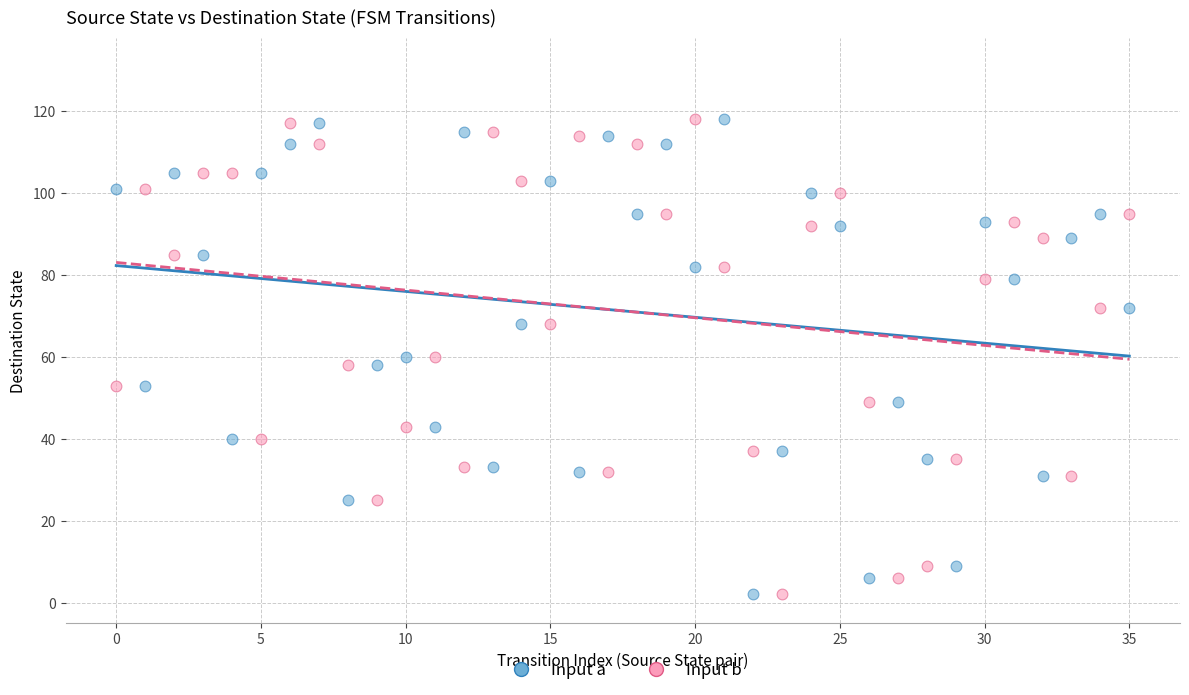

Across all data points, what is the range of Y values (max minus min)?

116